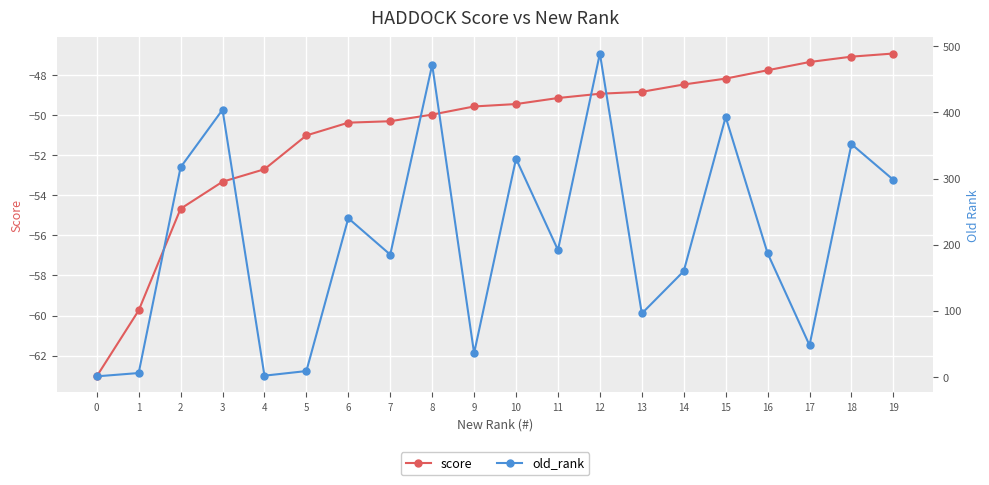

What are all the series names shown in the legend?

score, old_rank